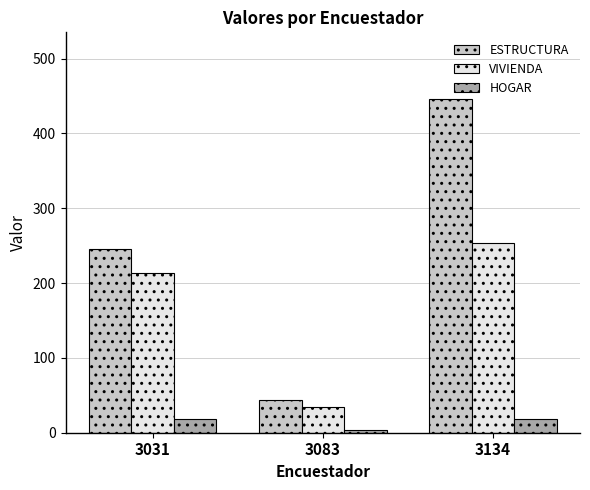

How many bars are there in each group?

3